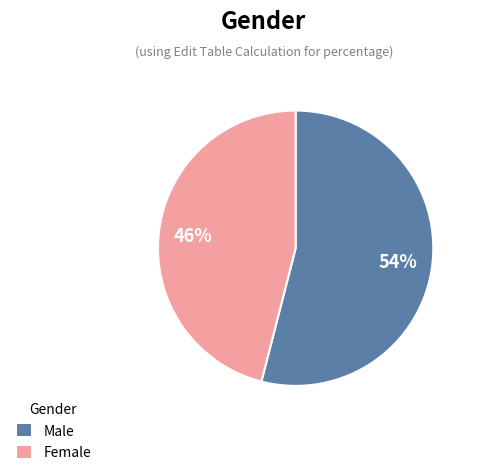

Approximately how many times larger is the value at Male compared to Female?

1.2